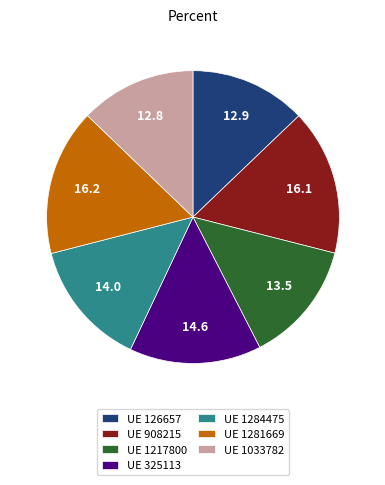

Between UE 1033782 and UE 1217800, which is larger?

UE 1217800